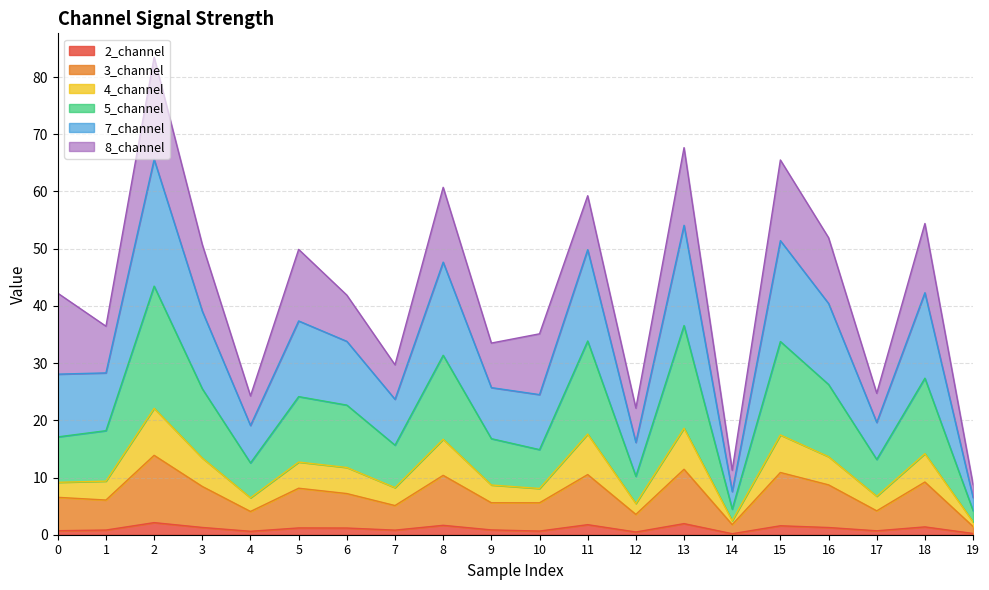

What are all the series names shown in the legend?

2_channel, 3_channel, 4_channel, 5_channel, 7_channel, 8_channel